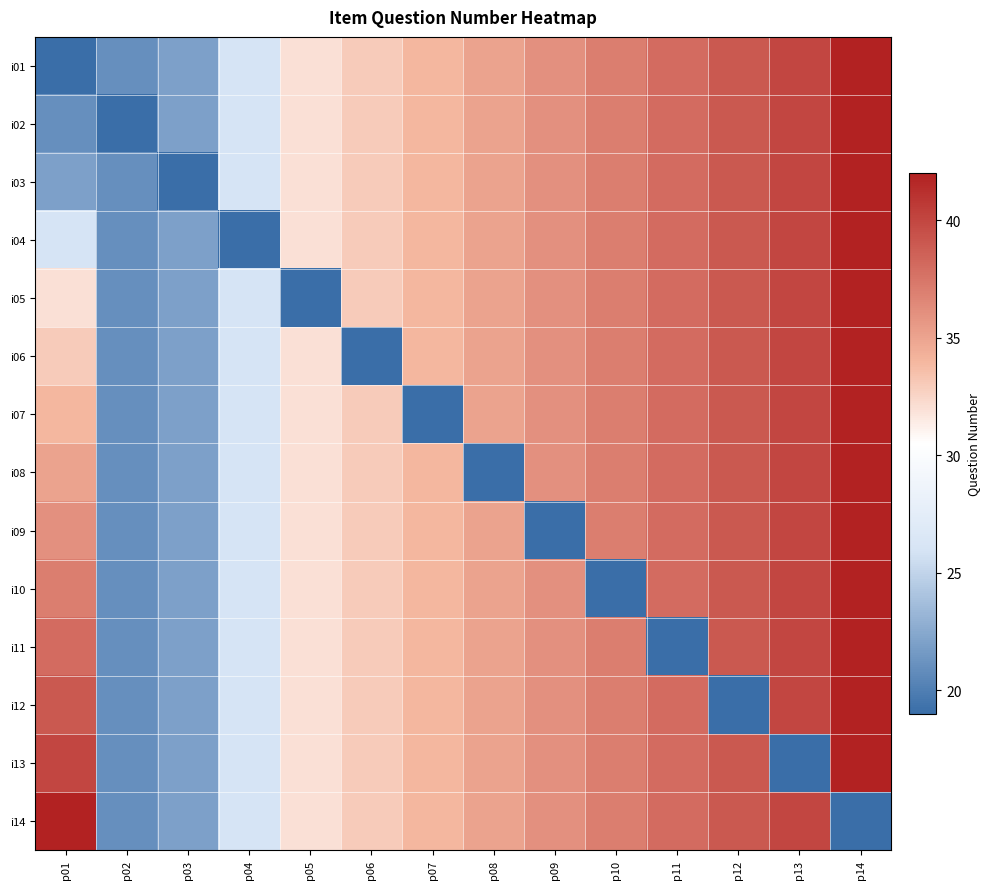

How many categories are shown in the chart?

14